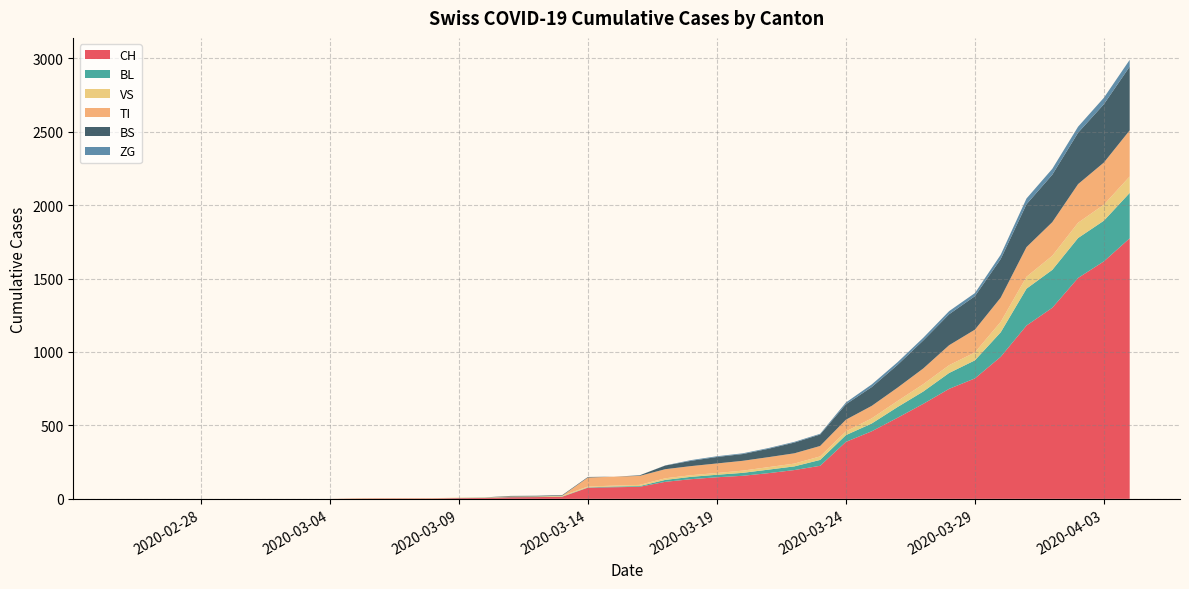

Reading left to right, transcribe all the data shown in this chart.

CH: 2020-02-25=0	2020-02-26=0	2020-02-27=0	2020-02-28=0	2020-02-29=0	2020-03-01=0	2020-03-02=0	2020-03-03=0	2020-03-04=0	2020-03-05=2	2020-03-06=3	2020-03-07=3	2020-03-08=3	2020-03-09=5	2020-03-10=6	2020-03-11=11	2020-03-12=12	2020-03-13=14	2020-03-14=76	2020-03-15=79	2020-03-16=82	2020-03-17=116	2020-03-18=134	2020-03-19=147	2020-03-20=157	2020-03-21=175	2020-03-22=196	2020-03-23=225	2020-03-24=388	2020-03-25=460	2020-03-26=552	2020-03-27=647	2020-03-28=749	2020-03-29=820	2020-03-30=967	2020-03-31=1180	2020-04-01=1301	2020-04-02=1504	2020-04-03=1617	2020-04-04=1774
BL: 2020-02-25=0	2020-02-26=0	2020-02-27=0	2020-02-28=0	2020-02-29=0	2020-03-01=0	2020-03-02=0	2020-03-03=0	2020-03-04=0	2020-03-05=0	2020-03-06=0	2020-03-07=0	2020-03-08=0	2020-03-09=1	2020-03-10=2	2020-03-11=2	2020-03-12=2	2020-03-13=2	2020-03-14=2	2020-03-15=5	2020-03-16=5	2020-03-17=13	2020-03-18=16	2020-03-19=17	2020-03-20=20	2020-03-21=24	2020-03-22=25	2020-03-23=40	2020-03-24=46	2020-03-25=53	2020-03-26=73	2020-03-27=84	2020-03-28=108	2020-03-29=123	2020-03-30=167	2020-03-31=251	2020-04-01=258	2020-04-02=272	2020-04-03=277	2020-04-04=309
VS: 2020-02-25=0	2020-02-26=0	2020-02-27=0	2020-02-28=0	2020-02-29=0	2020-03-01=0	2020-03-02=0	2020-03-03=0	2020-03-04=0	2020-03-05=2	2020-03-06=2	2020-03-07=2	2020-03-08=2	2020-03-09=2	2020-03-10=2	2020-03-11=3	2020-03-12=3	2020-03-13=5	2020-03-14=6	2020-03-15=6	2020-03-16=8	2020-03-17=11	2020-03-18=11	2020-03-19=12	2020-03-20=15	2020-03-21=17	2020-03-22=19	2020-03-23=24	2020-03-24=25	2020-03-25=35	2020-03-26=41	2020-03-27=50	2020-03-28=53	2020-03-29=54	2020-03-30=71	2020-03-31=81	2020-04-01=96	2020-04-02=104	2020-04-03=109	2020-04-04=112
TI: 2020-02-25=0	2020-02-26=0	2020-02-27=0	2020-02-28=0	2020-02-29=0	2020-03-01=0	2020-03-02=0	2020-03-03=0	2020-03-04=0	2020-03-05=0	2020-03-06=0	2020-03-07=0	2020-03-08=0	2020-03-09=0	2020-03-10=0	2020-03-11=0	2020-03-12=0	2020-03-13=0	2020-03-14=61	2020-03-15=61	2020-03-16=61	2020-03-17=62	2020-03-18=62	2020-03-19=65	2020-03-20=67	2020-03-21=68	2020-03-22=70	2020-03-23=71	2020-03-24=80	2020-03-25=85	2020-03-26=91	2020-03-27=107	2020-03-28=136	2020-03-29=155	2020-03-30=165	2020-03-31=202	2020-04-01=229	2020-04-02=263	2020-04-03=287	2020-04-04=314
BS: 2020-02-25=0	2020-02-26=0	2020-02-27=0	2020-02-28=0	2020-02-29=0	2020-03-01=0	2020-03-02=0	2020-03-03=0	2020-03-04=0	2020-03-05=0	2020-03-06=0	2020-03-07=0	2020-03-08=0	2020-03-09=0	2020-03-10=0	2020-03-11=4	2020-03-12=4	2020-03-13=4	2020-03-14=4	2020-03-15=0	2020-03-16=4	2020-03-17=25	2020-03-18=36	2020-03-19=44	2020-03-20=46	2020-03-21=57	2020-03-22=73	2020-03-23=78	2020-03-24=105	2020-03-25=128	2020-03-26=155	2020-03-27=191	2020-03-28=211	2020-03-29=228	2020-03-30=263	2020-03-31=292	2020-04-01=323	2020-04-02=350	2020-04-03=397	2020-04-04=434
ZG: 2020-02-25=0	2020-02-26=0	2020-02-27=0	2020-02-28=0	2020-02-29=0	2020-03-01=0	2020-03-02=0	2020-03-03=0	2020-03-04=0	2020-03-05=0	2020-03-06=0	2020-03-07=0	2020-03-08=0	2020-03-09=0	2020-03-10=0	2020-03-11=0	2020-03-12=0	2020-03-13=0	2020-03-14=0	2020-03-15=0	2020-03-16=0	2020-03-17=1	2020-03-18=5	2020-03-19=5	2020-03-20=5	2020-03-21=5	2020-03-22=5	2020-03-23=5	2020-03-24=12	2020-03-25=18	2020-03-26=18	2020-03-27=18	2020-03-28=21	2020-03-29=21	2020-03-30=29	2020-03-31=39	2020-04-01=40	2020-04-02=41	2020-04-03=44	2020-04-04=46